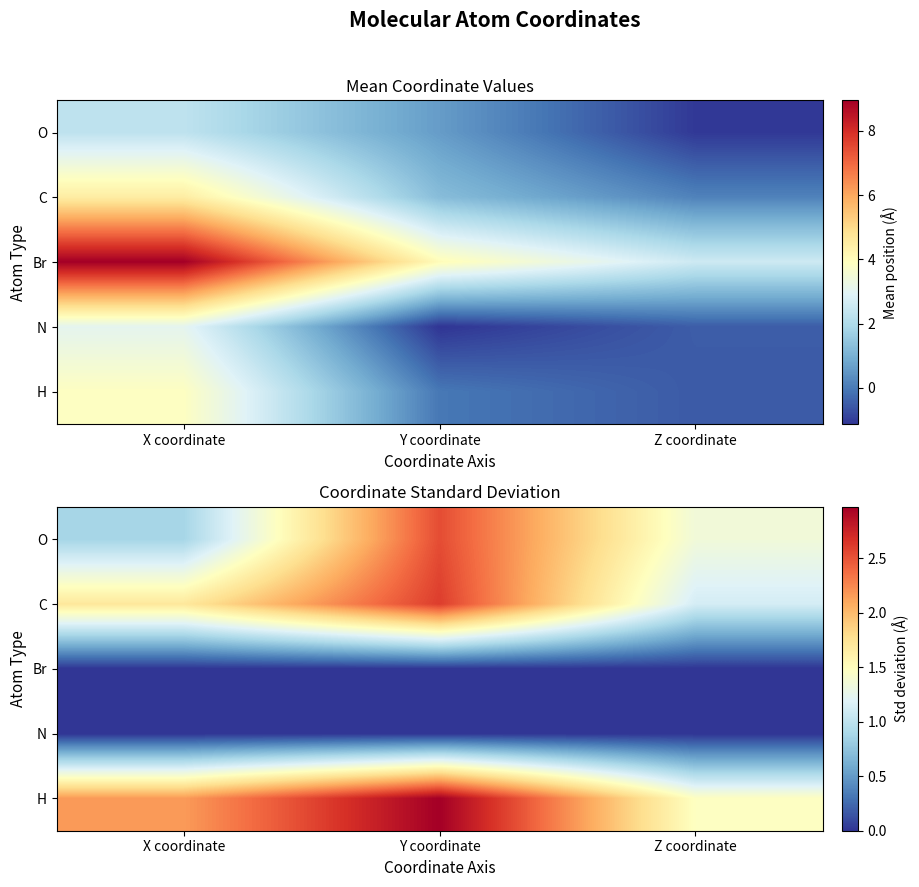

The C series shows 2.6 at Y coordinate. True or false?

True